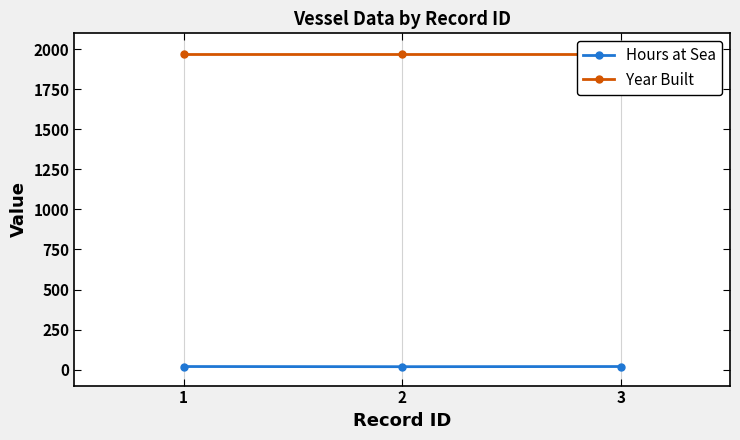

What is the approximate value of Year Built at 3?

1973